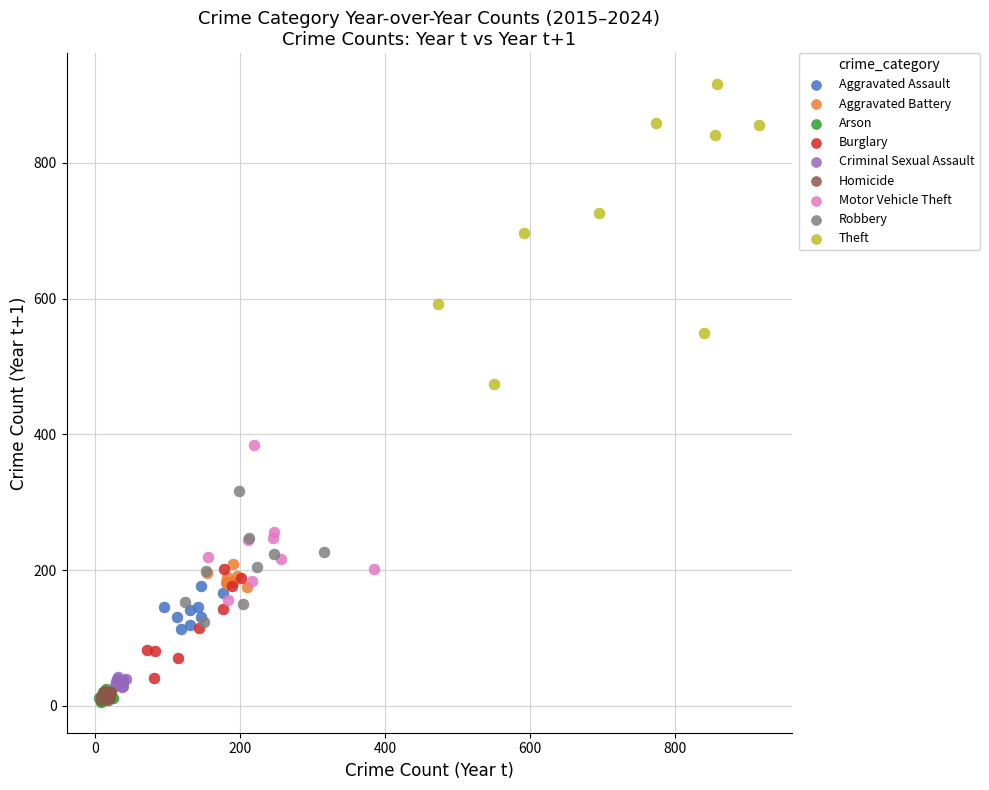

Which series has the widest spread of Y values?

Theft